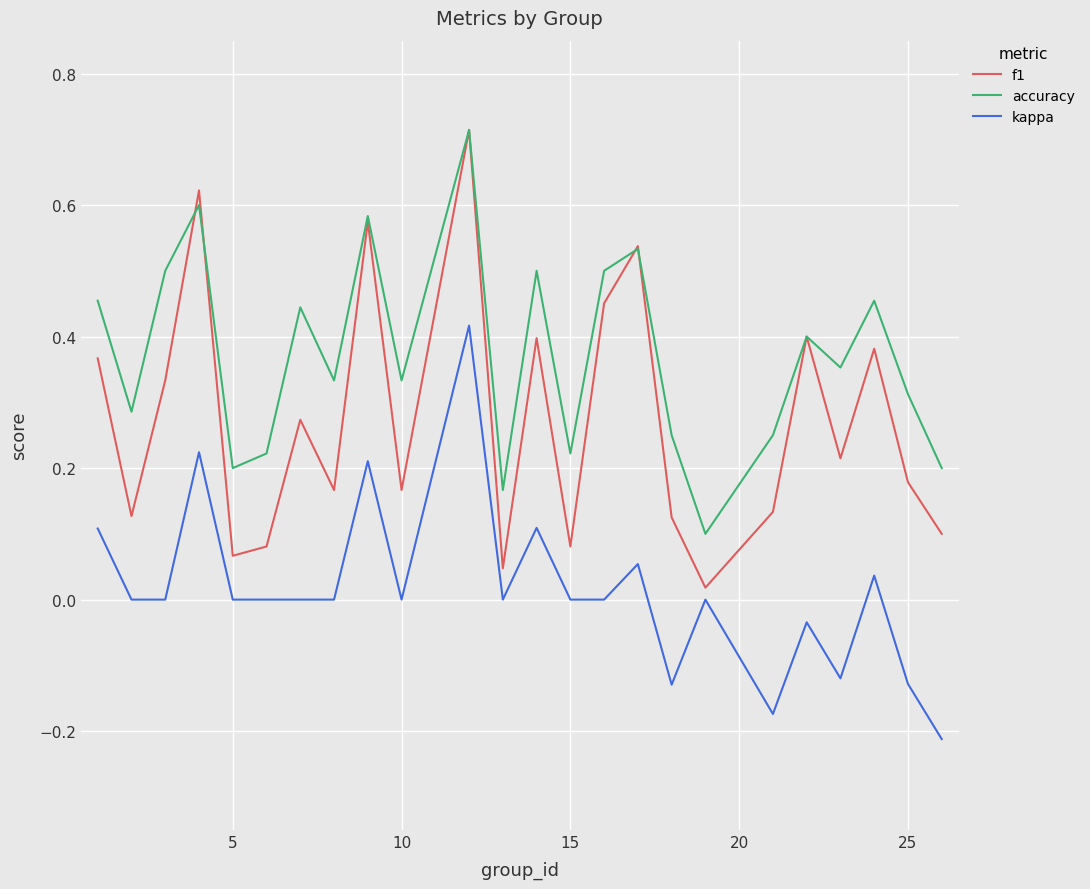

Which series has the largest range (max minus min)?

f1